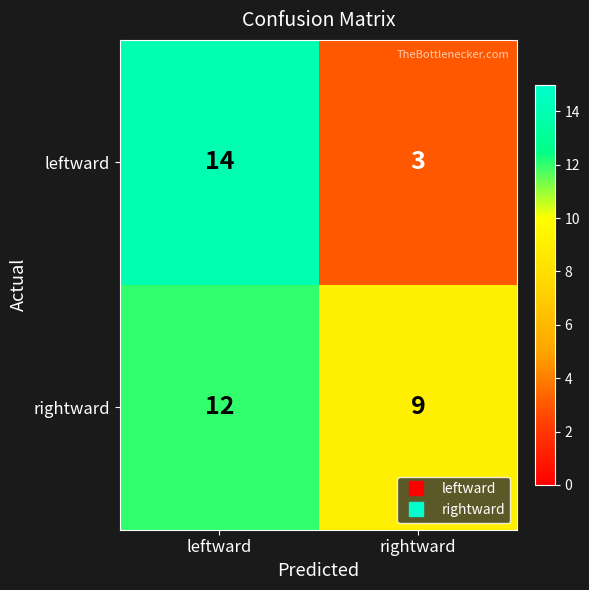

True or false: leftward has a value of 14 at leftward.

True